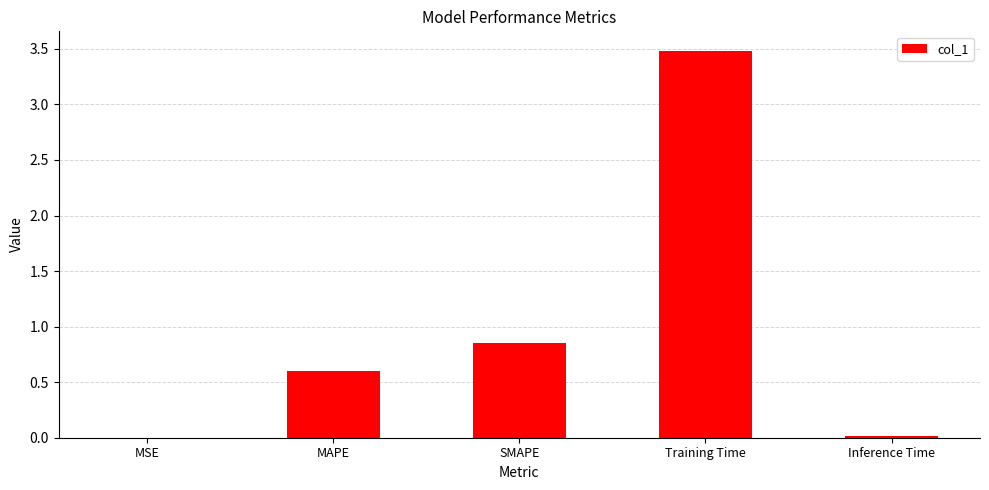

Is it true that the value at MSE is 0.0?

True